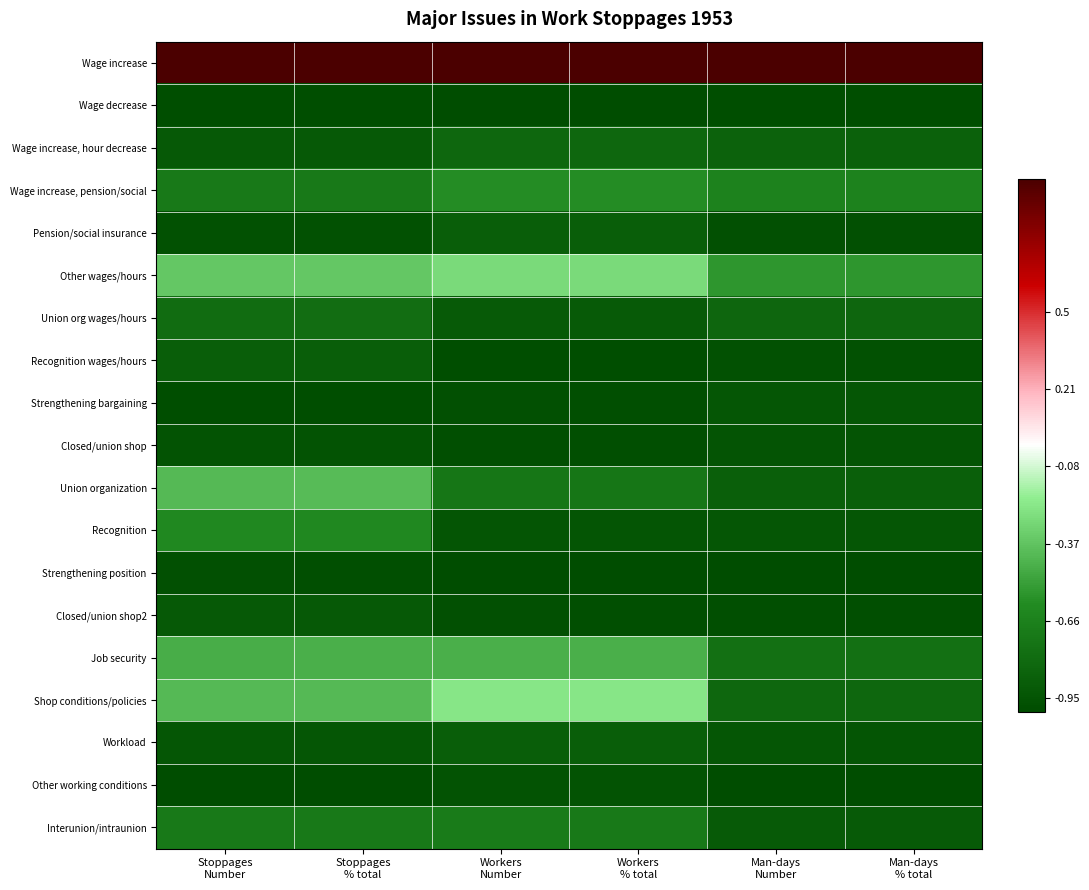

Reading left to right, extract all data points from this chart.

Wage increase: Stoppages
Number=1.0	Stoppages
% total=1.0	Workers
Number=1.0	Workers
% total=1.0	Man-days
Number=1.0	Man-days
% total=1.0
Wage decrease: Stoppages
Number=-1.0	Stoppages
% total=-1.0	Workers
Number=-1.0	Workers
% total=-1.0	Man-days
Number=-1.0	Man-days
% total=-1.0
Wage increase, hour decrease: Stoppages
Number=-0.9	Stoppages
% total=-0.9	Workers
Number=-0.8	Workers
% total=-0.8	Man-days
Number=-0.9	Man-days
% total=-0.9
Wage increase, pension/social: Stoppages
Number=-0.7	Stoppages
% total=-0.7	Workers
Number=-0.6	Workers
% total=-0.6	Man-days
Number=-0.7	Man-days
% total=-0.7
Pension/social insurance: Stoppages
Number=-1.0	Stoppages
% total=-1.0	Workers
Number=-0.9	Workers
% total=-0.9	Man-days
Number=-1.0	Man-days
% total=-1.0
Other wages/hours: Stoppages
Number=-0.4	Stoppages
% total=-0.4	Workers
Number=-0.3	Workers
% total=-0.3	Man-days
Number=-0.6	Man-days
% total=-0.6
Union org wages/hours: Stoppages
Number=-0.8	Stoppages
% total=-0.8	Workers
Number=-0.9	Workers
% total=-0.9	Man-days
Number=-0.8	Man-days
% total=-0.8
Recognition wages/hours: Stoppages
Number=-0.9	Stoppages
% total=-0.9	Workers
Number=-1.0	Workers
% total=-1.0	Man-days
Number=-1.0	Man-days
% total=-1.0
Strengthening bargaining: Stoppages
Number=-1.0	Stoppages
% total=-1.0	Workers
Number=-1.0	Workers
% total=-1.0	Man-days
Number=-0.9	Man-days
% total=-0.9
Closed/union shop: Stoppages
Number=-1.0	Stoppages
% total=-1.0	Workers
Number=-1.0	Workers
% total=-1.0	Man-days
Number=-0.9	Man-days
% total=-0.9
Union organization: Stoppages
Number=-0.4	Stoppages
% total=-0.4	Workers
Number=-0.7	Workers
% total=-0.7	Man-days
Number=-0.9	Man-days
% total=-0.9
Recognition: Stoppages
Number=-0.6	Stoppages
% total=-0.6	Workers
Number=-0.9	Workers
% total=-0.9	Man-days
Number=-0.9	Man-days
% total=-0.9
Strengthening position: Stoppages
Number=-1.0	Stoppages
% total=-1.0	Workers
Number=-1.0	Workers
% total=-1.0	Man-days
Number=-1.0	Man-days
% total=-1.0
Closed/union shop2: Stoppages
Number=-0.9	Stoppages
% total=-0.9	Workers
Number=-1.0	Workers
% total=-1.0	Man-days
Number=-1.0	Man-days
% total=-1.0
Job security: Stoppages
Number=-0.5	Stoppages
% total=-0.5	Workers
Number=-0.4	Workers
% total=-0.4	Man-days
Number=-0.8	Man-days
% total=-0.8
Shop conditions/policies: Stoppages
Number=-0.4	Stoppages
% total=-0.4	Workers
Number=-0.2	Workers
% total=-0.2	Man-days
Number=-0.8	Man-days
% total=-0.8
Workload: Stoppages
Number=-0.9	Stoppages
% total=-0.9	Workers
Number=-0.9	Workers
% total=-0.9	Man-days
Number=-0.9	Man-days
% total=-0.9
Other working conditions: Stoppages
Number=-1.0	Stoppages
% total=-1.0	Workers
Number=-1.0	Workers
% total=-1.0	Man-days
Number=-1.0	Man-days
% total=-1.0
Interunion/intraunion: Stoppages
Number=-0.7	Stoppages
% total=-0.7	Workers
Number=-0.7	Workers
% total=-0.7	Man-days
Number=-0.9	Man-days
% total=-0.9